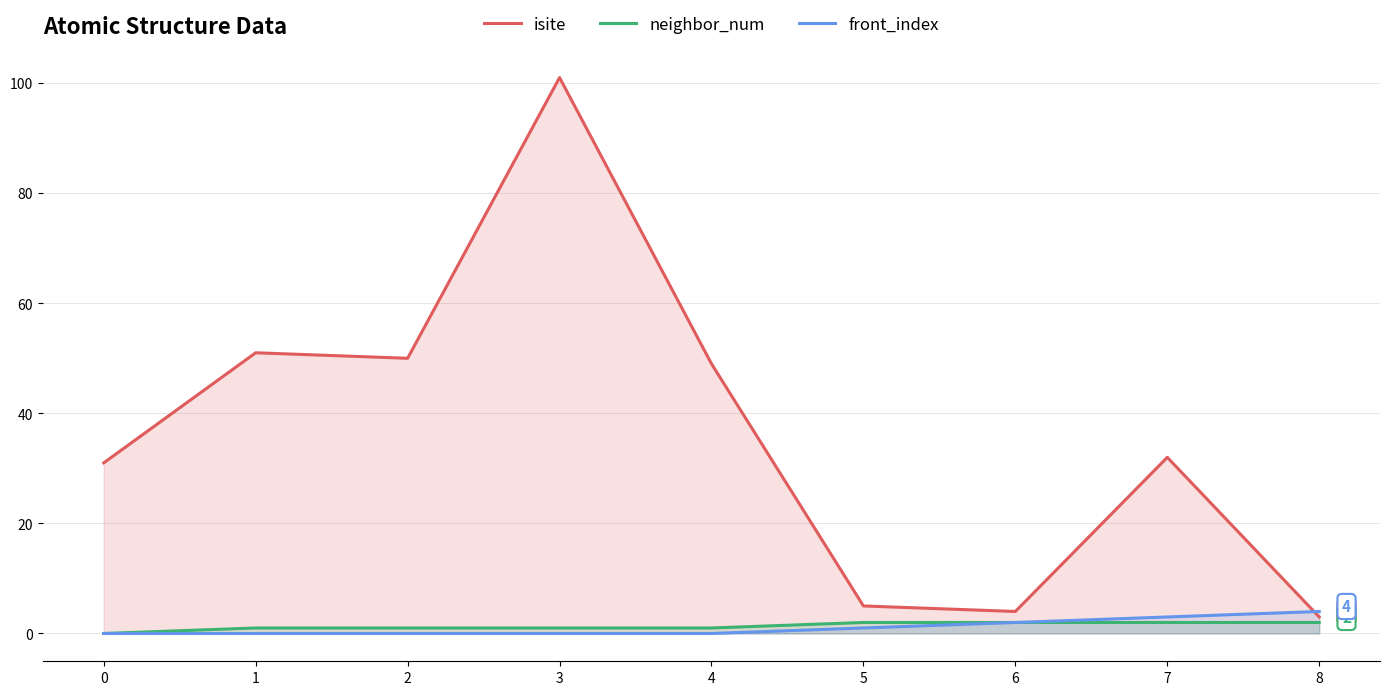

Count the neighbor_num values in the range 1 to 2.

8